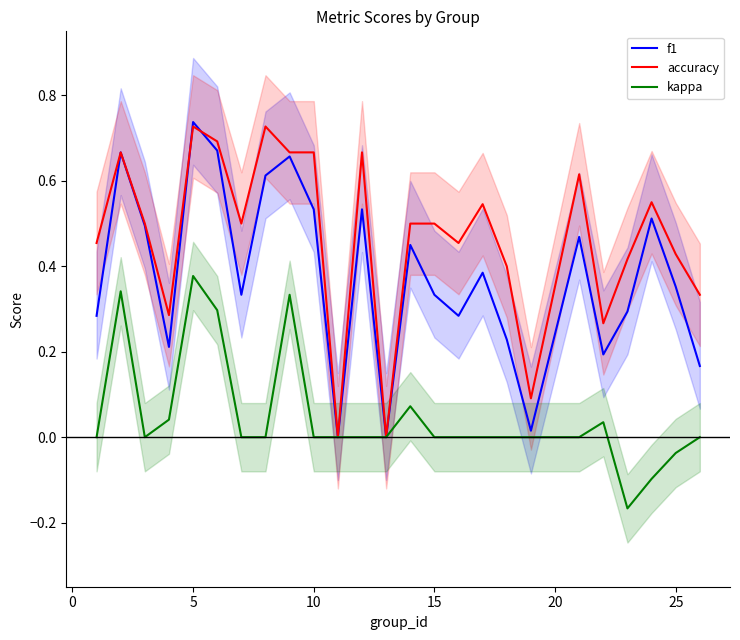

What are all the series names shown in the legend?

f1, accuracy, kappa